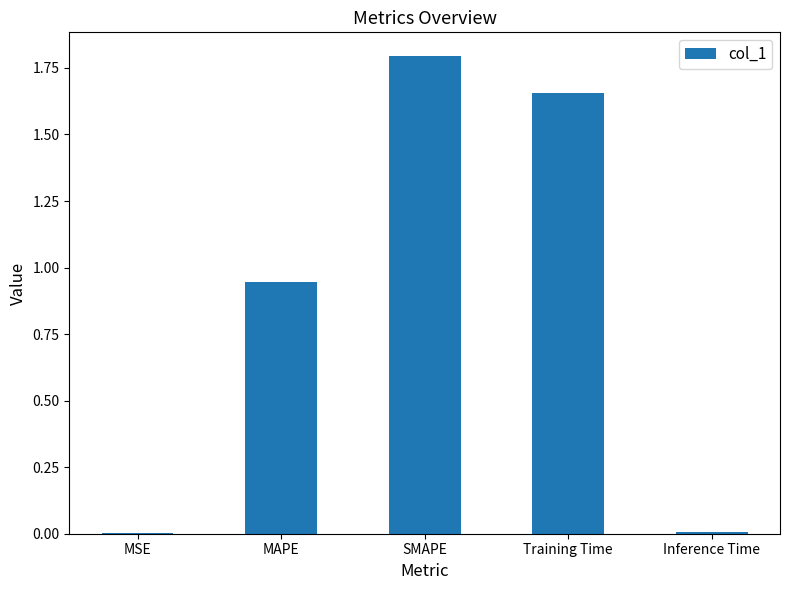

What is the change in value from SMAPE to Inference Time?

-1.8